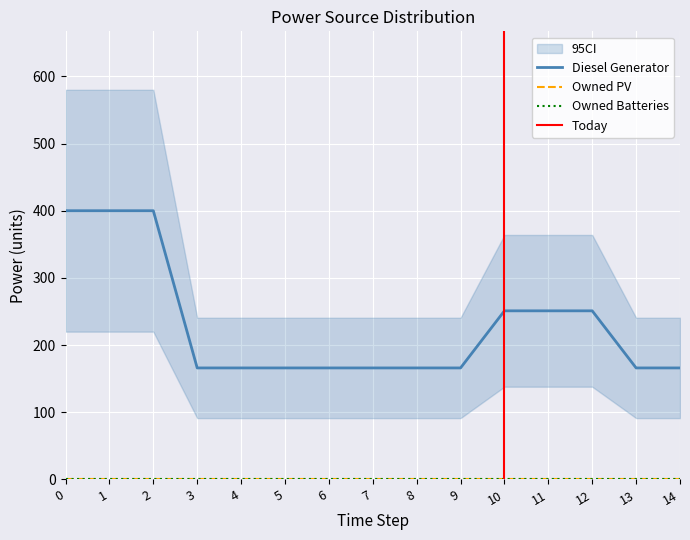

Is this an area chart (filled region under the line)?

No